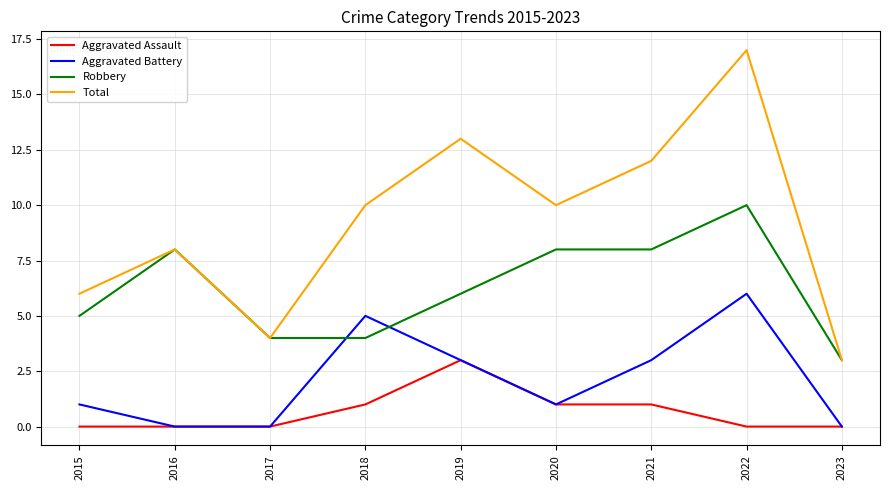

How many times do Aggravated Battery and Robbery cross each other?

2